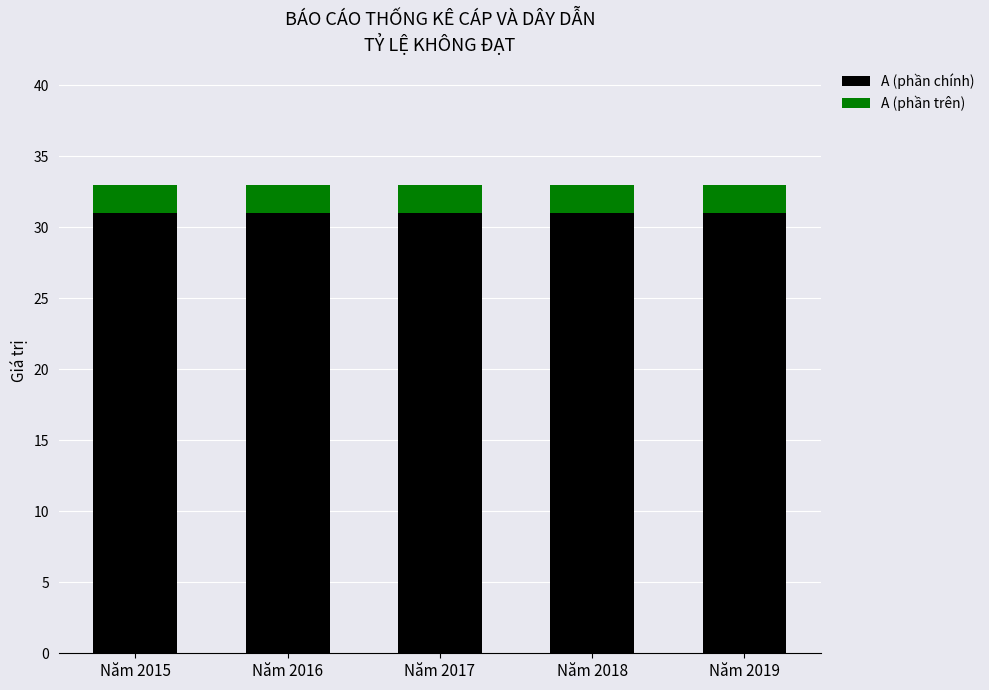

What is the average value of the A (phần chính) series?

31.0